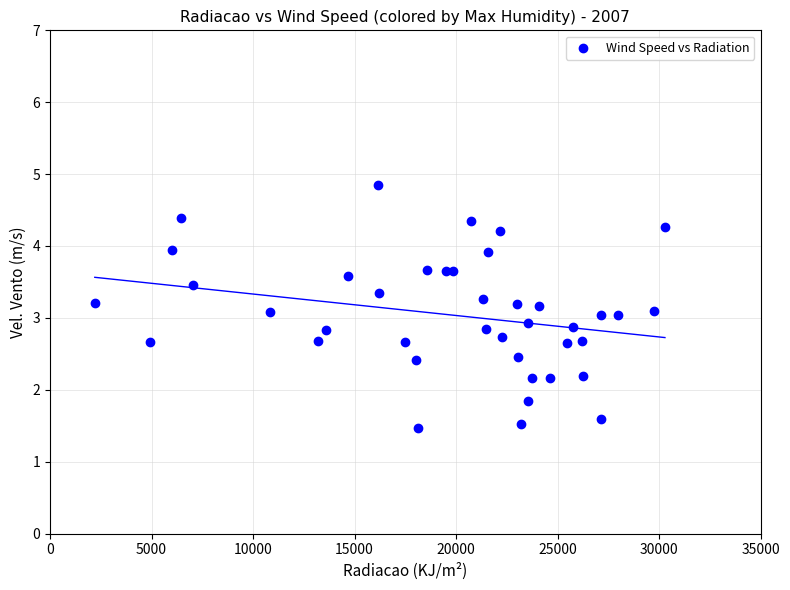

What is the range of Y values (max minus min)?

3.4